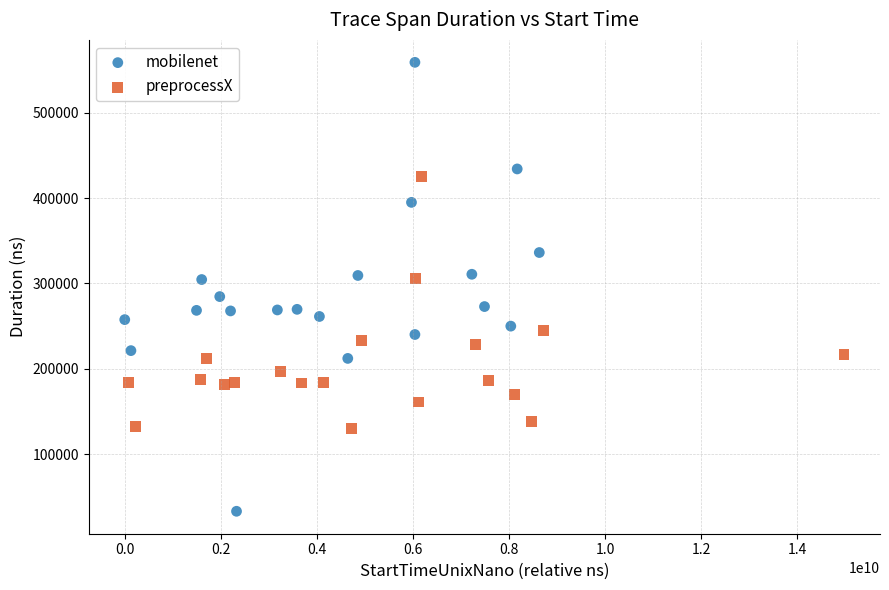

Which series contains the lowest Y value?

mobilenet